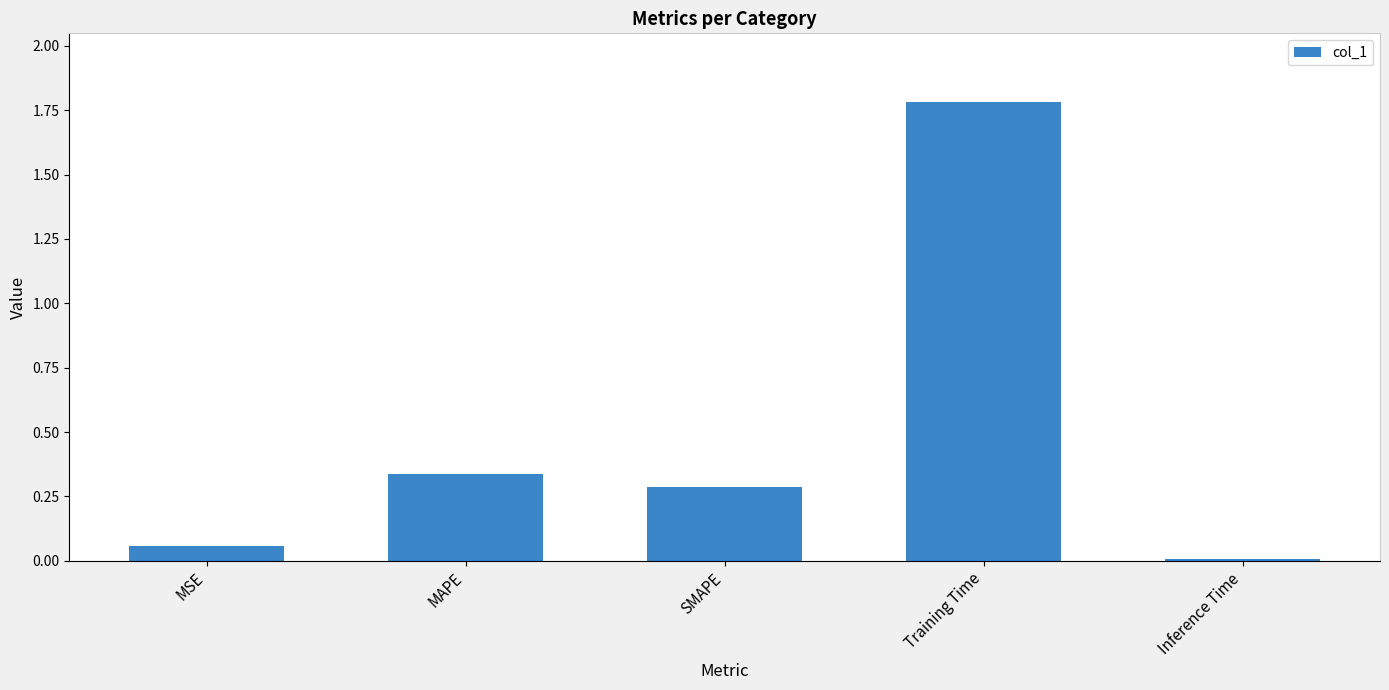

What is the label of the 2nd bar from the left?

MAPE